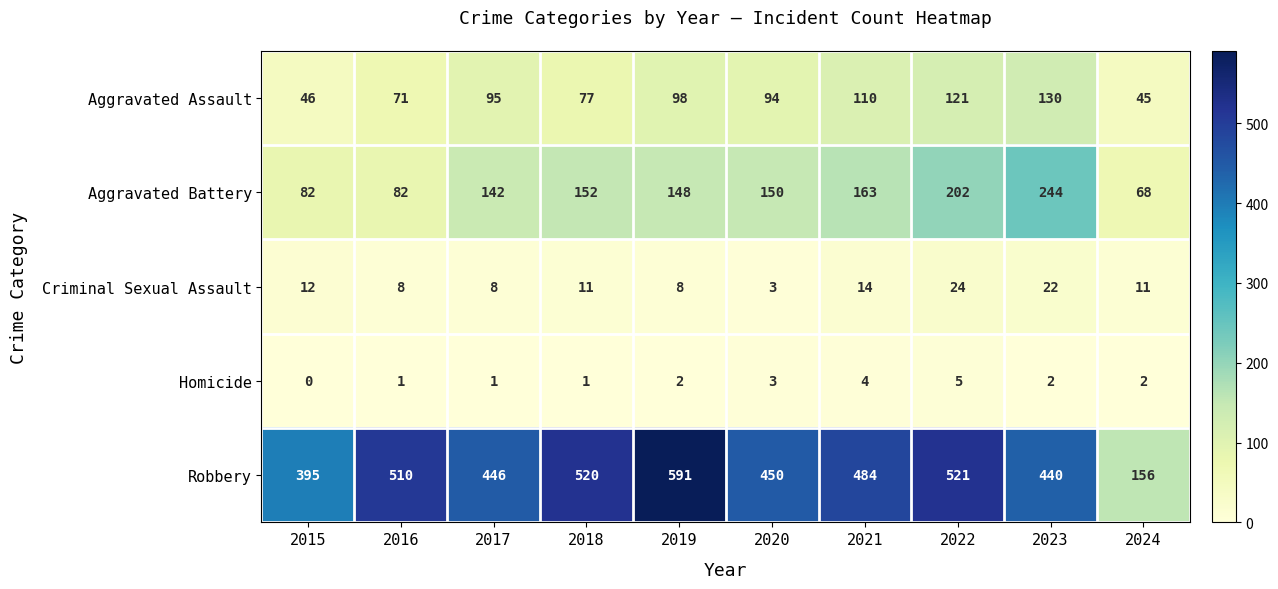

Is it true that Robbery equals 521 at 2022?

True